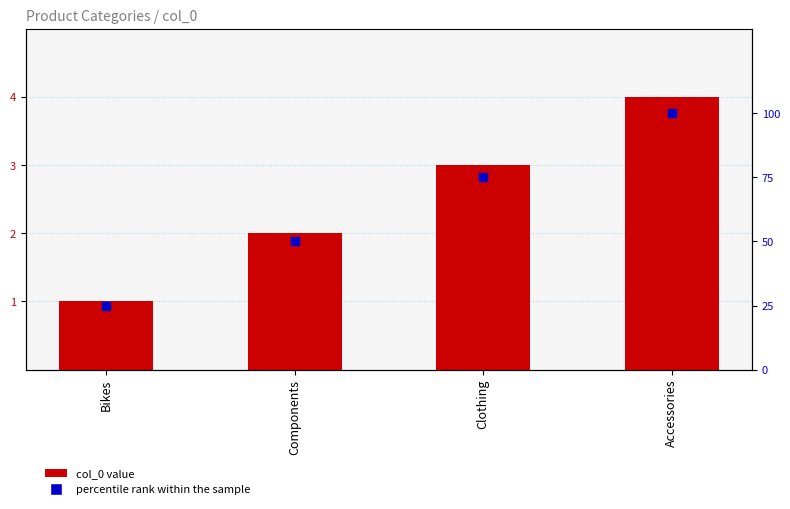

At which category is the sum across all series the highest?

Accessories